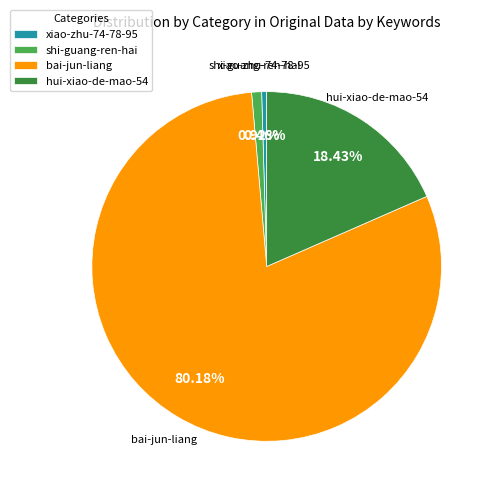

Combined, do xiao-zhu-74-78-95 and shi-guang-ren-hai account for over 50%?

No